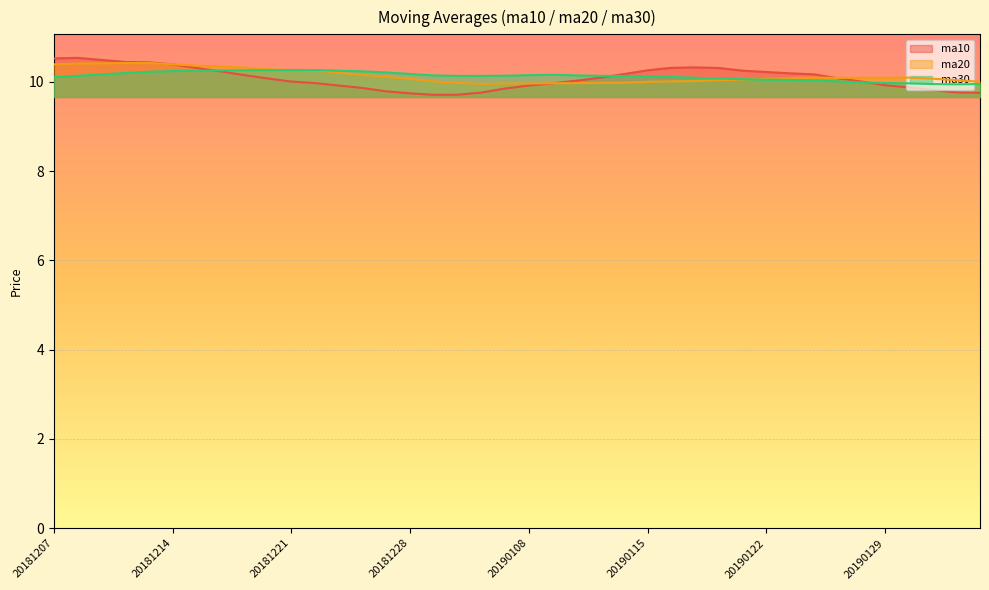

Rank the series by their maximum value, from highest to lowest.

ma10, ma20, ma30